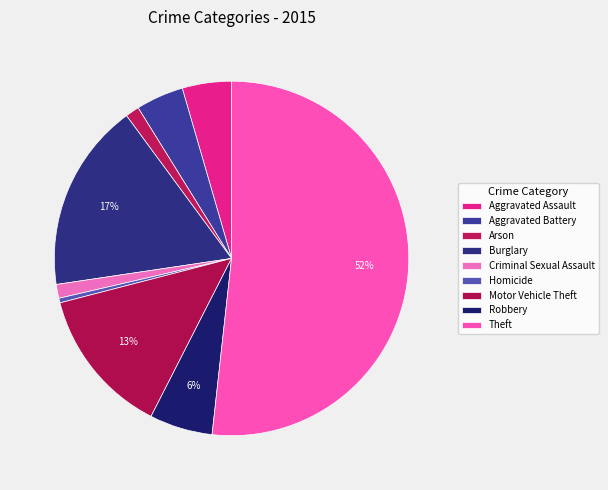

Which category has the smallest portion of the pie?

Homicide